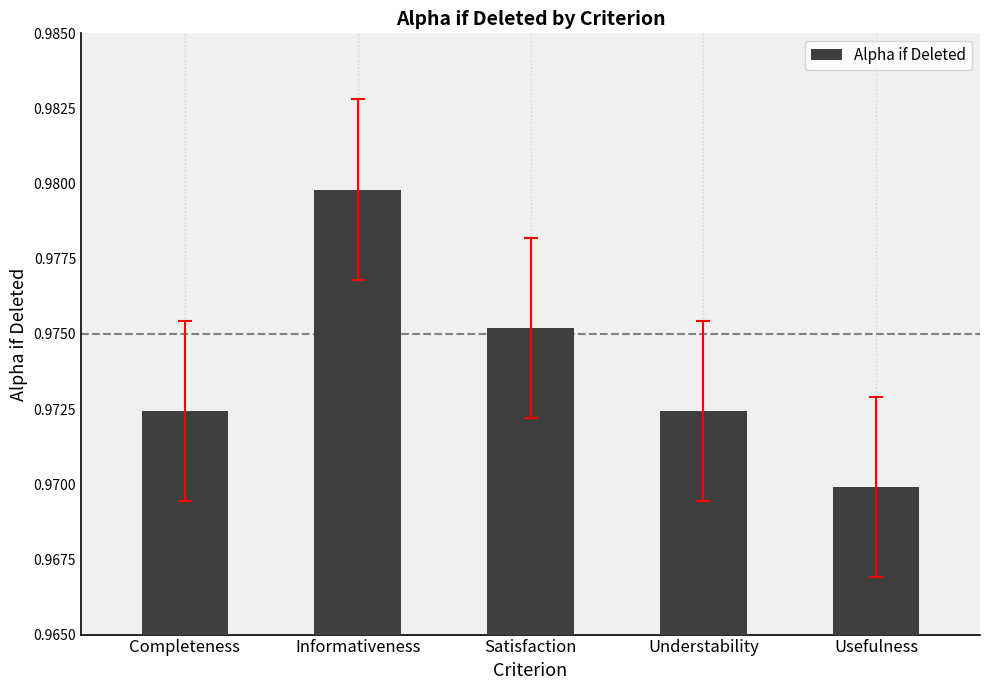

How many values are between 0 and 1?

5